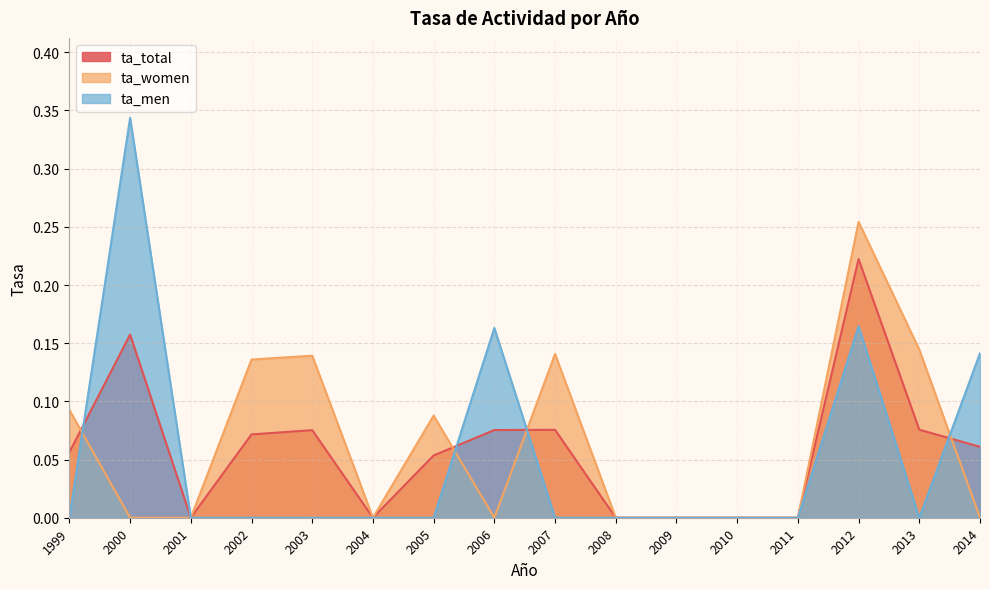

Reading left to right, extract all data points from this chart.

ta_total: 0.1	0.2	0.0	0.1	0.1	0.0	0.1	0.1	0.1	0.0	0.0	0.0	0.0	0.2	0.1	0.1
ta_women: 0.1	0.0	0.0	0.1	0.1	0.0	0.1	0.0	0.1	0.0	0.0	0.0	0.0	0.3	0.1	0.0
ta_men: 0.0	0.3	0.0	0.0	0.0	0.0	0.0	0.2	0.0	0.0	0.0	0.0	0.0	0.2	0.0	0.1